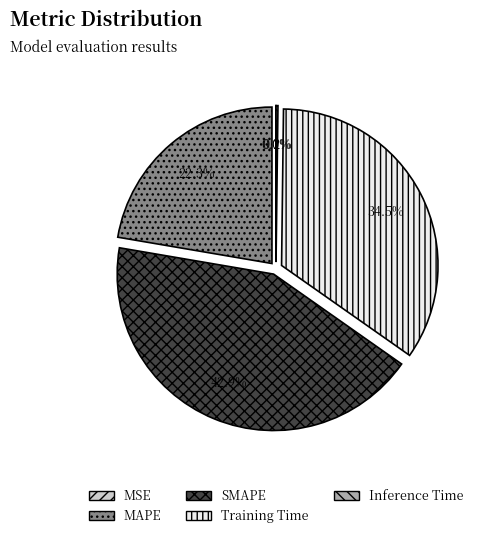

What is the largest slice in the pie chart?

SMAPE